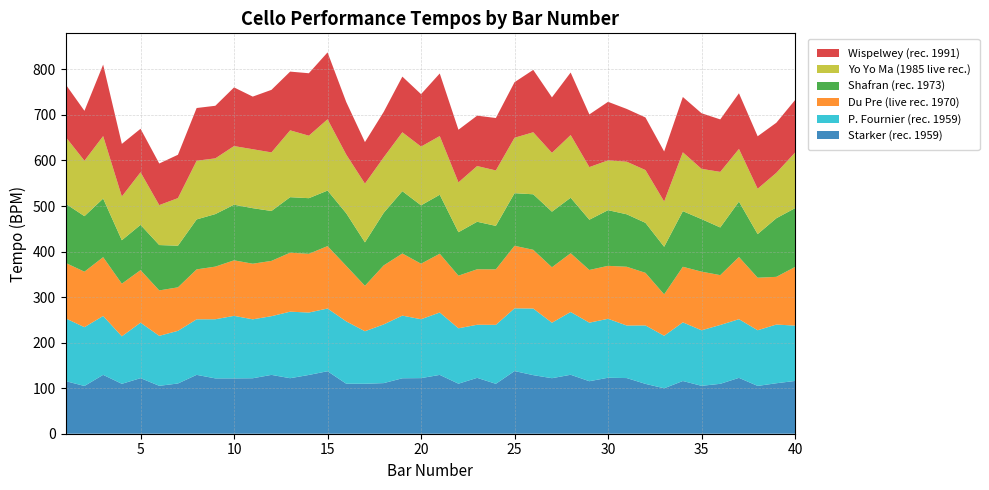

Reading left to right, list all the values displayed in this chart.

Starker (rec. 1959): 1=115.5	2=104.8	3=129.2	4=109.6	5=122.0	6=105.2	7=110.3	8=129.3	9=121.5	10=121.5	11=121.8	12=129.2	13=121.9	14=129.1	15=137.2	16=109.8	17=109.7	18=111.1	19=121.7	20=122.1	21=129.2	22=109.8	23=122.7	24=109.6	25=137.6	26=128.6	27=121.9	28=129.4	29=115.3	30=122.9	31=122.2	32=109.5	33=99.8	34=115.8	35=105.2	36=109.5	37=122.7	38=105.0	39=110.8	40=115.9
P. Fournier (rec. 1959): 1=137.7	2=129.1	3=129.3	4=104.3	5=121.8	6=109.8	7=115.6	8=122.0	9=129.9	10=137.3	11=129.4	12=128.9	13=146.1	14=137.1	15=137.7	16=136.9	17=115.3	18=128.8	19=137.6	20=129.3	21=137.0	22=121.7	23=116.6	24=129.5	25=137.7	26=146.2	27=121.8	28=137.8	29=128.6	30=129.4	31=115.4	32=128.4	33=115.3	34=128.8	35=122.0	36=129.2	37=128.8	38=122.3	39=128.9	40=121.5
Du Pre (live rec. 1970): 1=121.8	2=121.8	3=129.1	4=115.6	5=115.3	6=99.7	7=95.5	8=109.6	9=115.6	10=121.9	11=122.1	12=121.4	13=129.5	14=128.9	15=137.1	16=121.8	17=99.8	18=129.6	19=136.4	20=122.0	21=129.1	22=115.6	23=121.8	24=121.8	25=137.3	26=129.0	27=121.8	28=129.1	29=115.7	30=116.3	31=129.1	32=115.5	33=91.0	34=122.0	35=128.8	36=109.5	37=136.6	38=115.3	39=104.8	40=128.8
Shafran (rec. 1973): 1=129.9	2=121.9	3=128.6	4=95.4	5=99.4	6=99.6	7=91.4	8=109.7	9=115.3	10=122.1	11=122.0	12=109.6	13=121.9	14=122.2	15=121.9	16=115.5	17=95.3	18=115.4	19=136.8	20=128.1	21=129.4	22=95.4	23=104.3	24=95.5	25=115.5	26=121.9	27=122.1	28=121.8	29=110.3	30=122.2	31=115.2	32=109.8	33=104.4	34=122.1	35=115.3	36=104.7	37=121.6	38=95.8	39=128.7	40=129.1
Yo Yo Ma (1985 live rec.): 1=146.5	2=121.7	3=137.2	4=96.1	5=115.5	6=87.7	7=104.5	8=128.8	9=122.4	10=128.8	11=129.5	12=128.6	13=146.8	14=137.2	15=156.6	16=128.9	17=129.0	18=121.9	19=129.3	20=129.0	21=128.9	22=109.4	23=122.3	24=121.7	25=121.7	26=136.2	27=129.2	28=137.7	29=115.5	30=109.3	31=115.5	32=115.9	33=99.5	34=129.2	35=110.4	36=122.0	37=115.7	38=99.6	39=99.8	40=122.1
Wispelwey (rec. 1991): 1=115.4	2=109.6	3=156.9	4=115.5	5=95.5	6=91.4	7=95.2	8=115.8	9=115.4	10=128.8	11=115.5	12=137.3	13=129.0	14=137.1	15=146.9	16=115.4	17=91.2	18=99.7	19=122.2	20=115.1	21=137.4	22=115.6	23=110.6	24=115.1	25=122.0	26=137.0	27=121.8	28=137.3	29=115.7	30=128.6	31=115.9	32=115.5	33=109.8	34=121.5	35=122.1	36=115.2	37=122.2	38=115.3	39=110.0	40=115.3